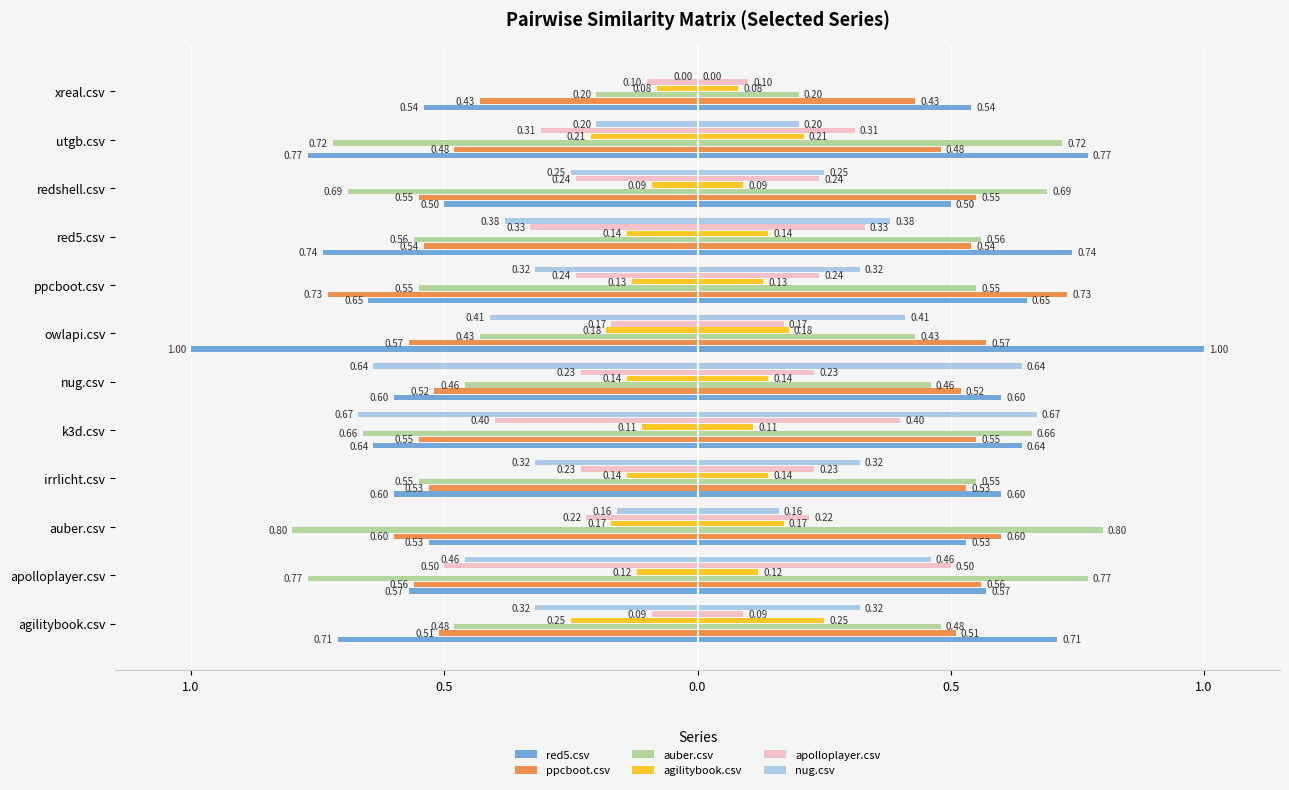

Read the ppcboot.csv value at nug.csv.

-0.5